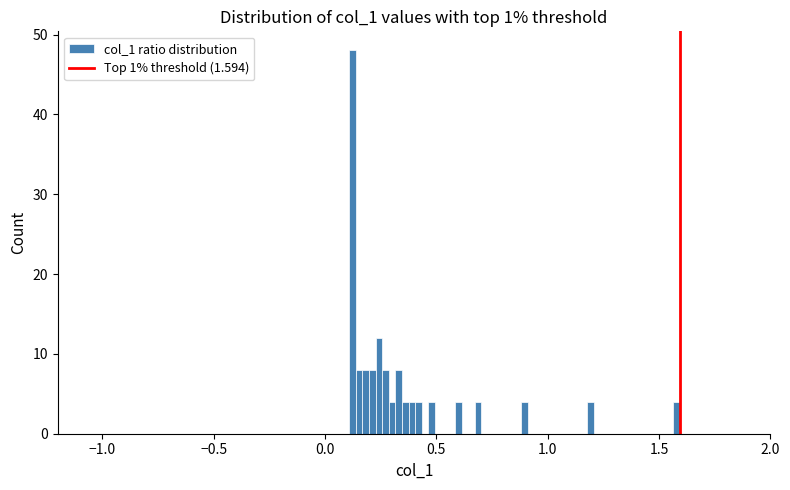

Around what value on the x-axis is the tallest bar? Give the approximate position of its centre, as read against the axis.

0.10